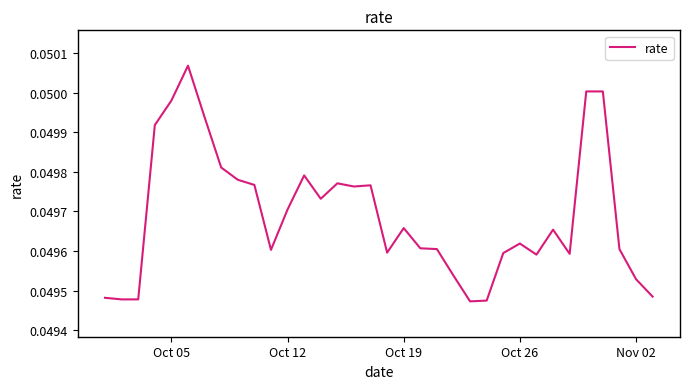

The value at Oct 26 is 0.1. True or false?

False